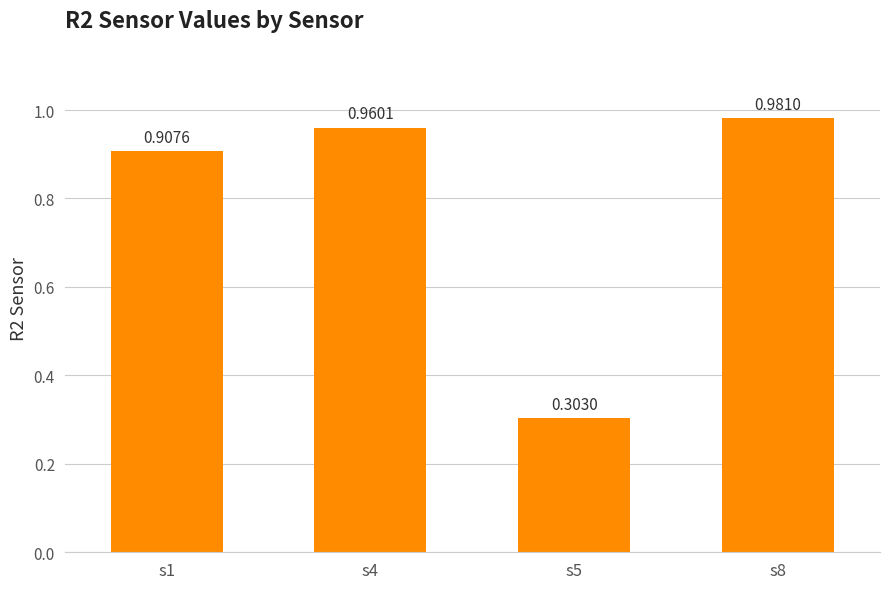

List the labels in order of value, smallest first.

s5, s1, s4, s8